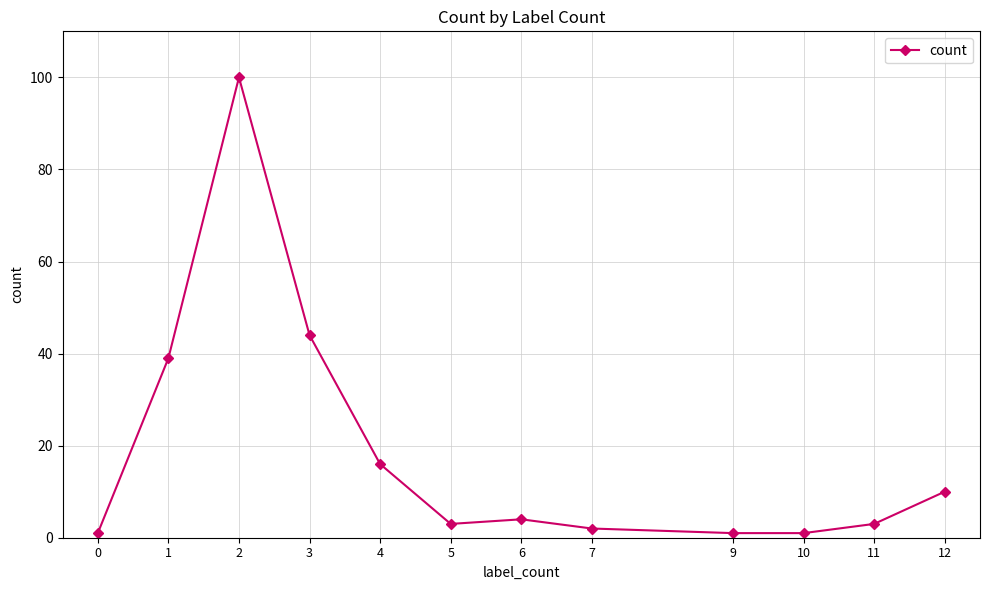

Where is the data nearest to the value 50?

3